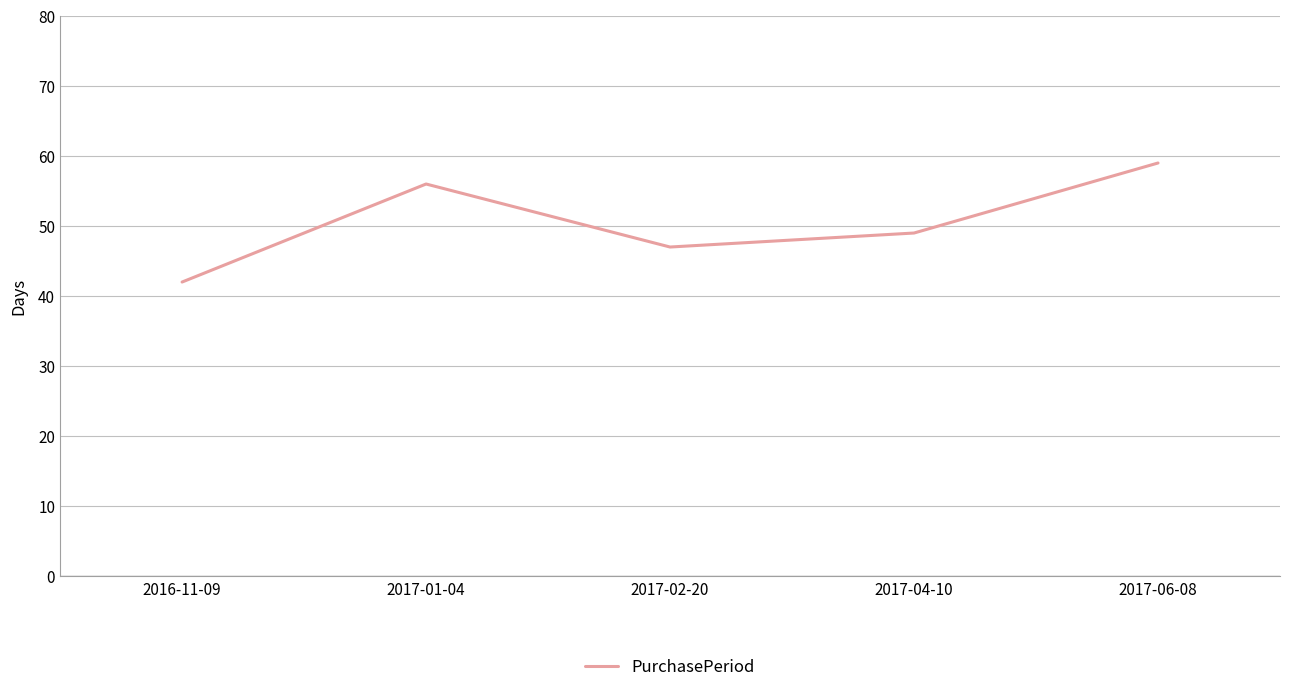

Where is the first local maximum?

2017-01-04